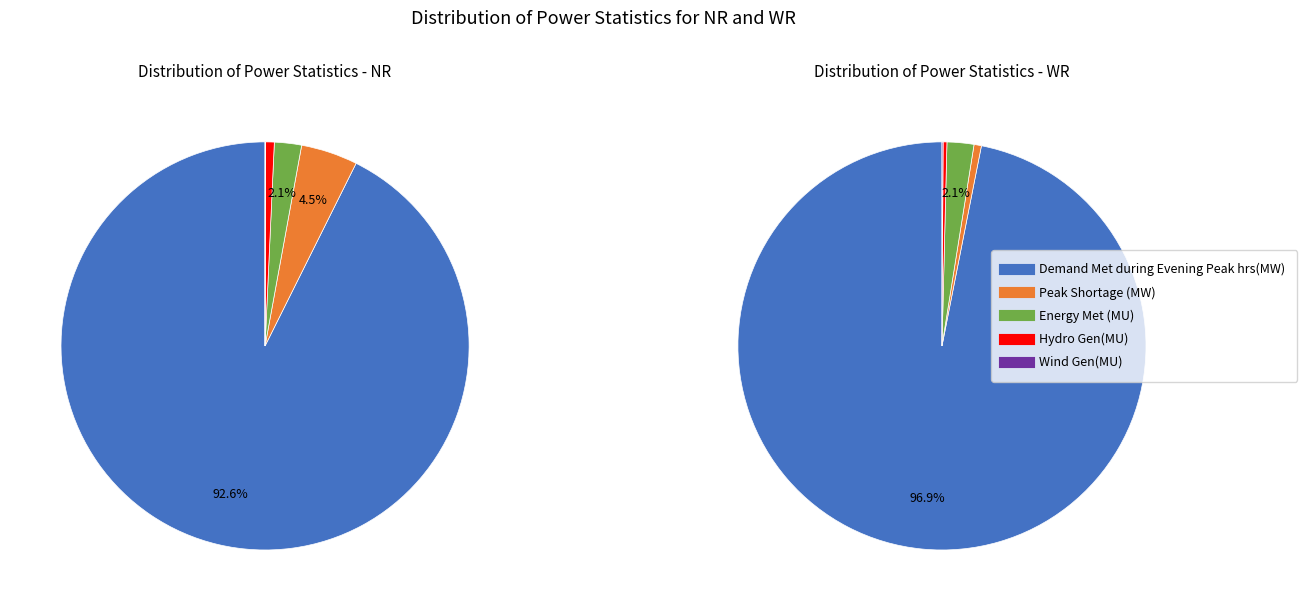

To the nearest percent, what is the difference between the Wind Gen(MU) and Energy Met (MU) slice percentages?

2%